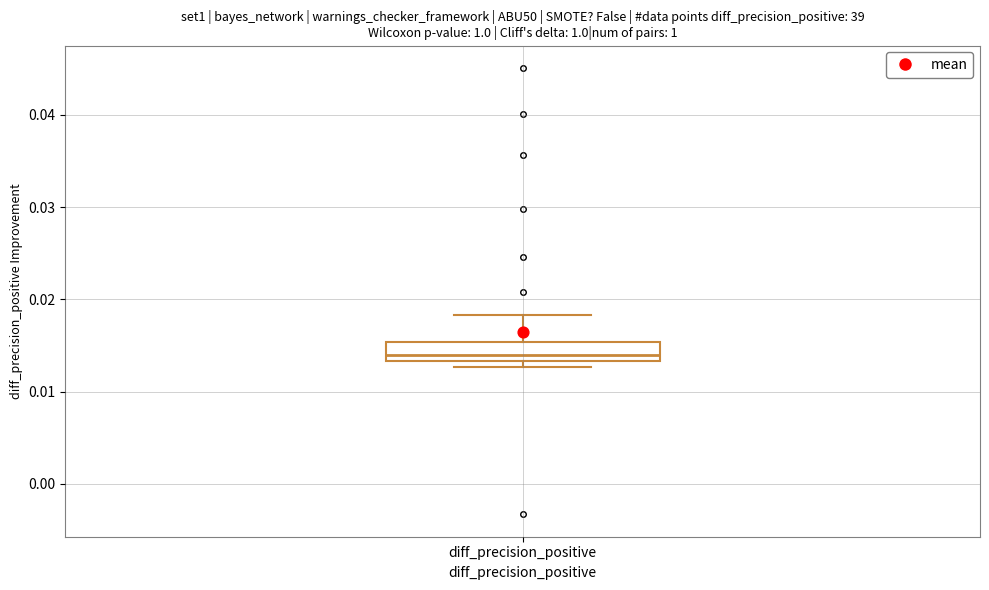

Read this box plot against the y-axis: the position of the median line, the range covered by the box, and the ends of both whiskers. The values are not printed on the chart, so give them approximately, as read against the axis.

median 0.014, box 0.013 to 0.015, whiskers 0.013 (just below the box's lower edge) to 0.018